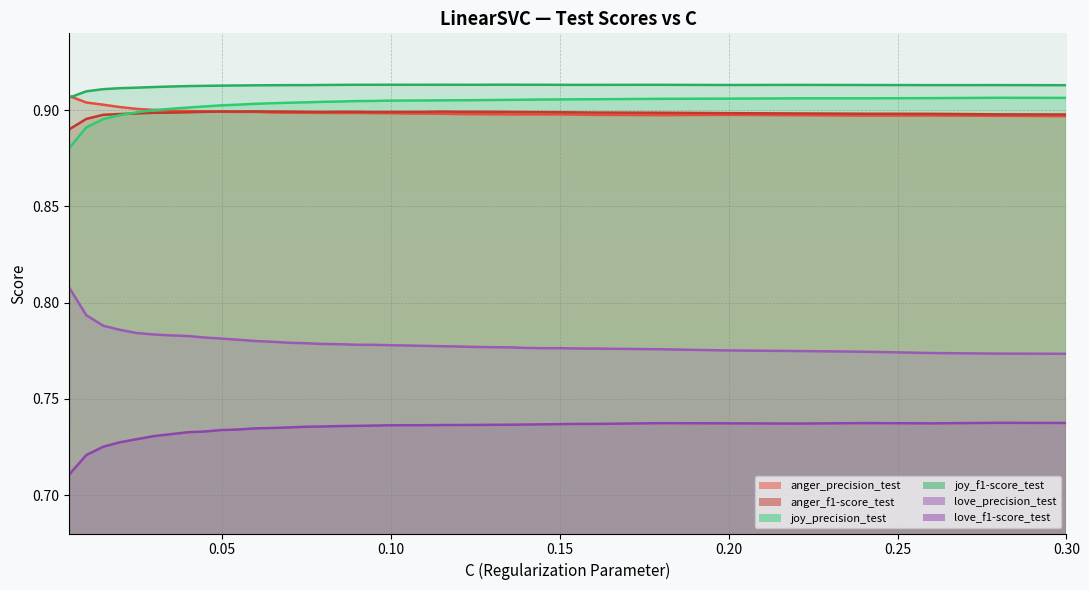

At which category does anger_f1-score_test reach its first local valley?

0.08